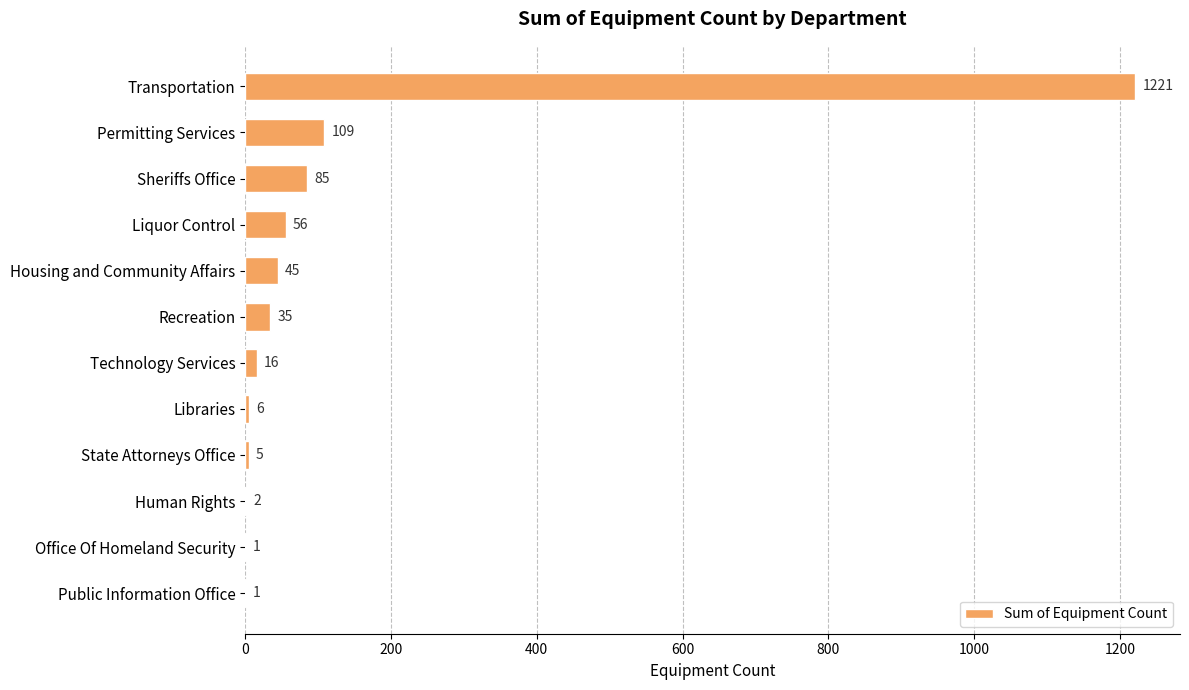

What is the change in value from Technology Services to Public Information Office?

-15